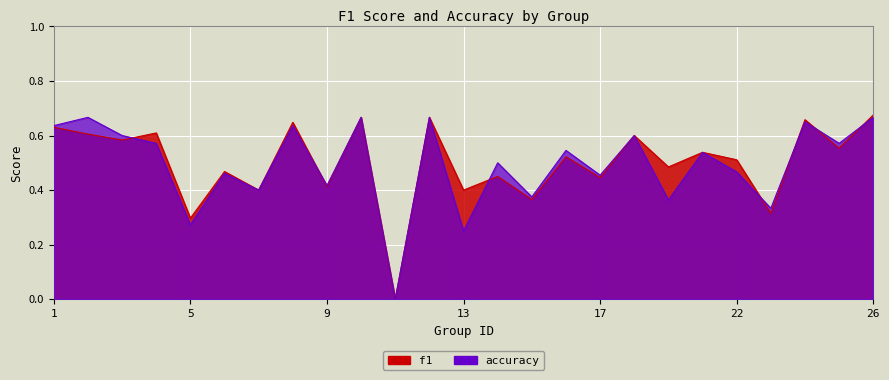

List the labels in order of f1 value, largest first.

26, 10, 12, 24, 8, 1, 4, 2, 18, 3, 25, 21, 16, 22, 19, 6, 14, 17, 9, 7, 13, 15, 23, 5, 11